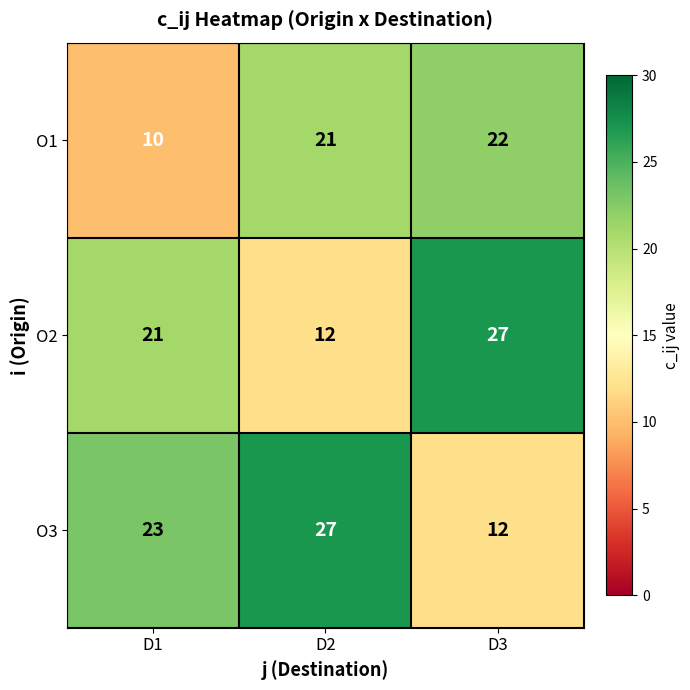

Is it true that O2 equals 18 at D2?

False